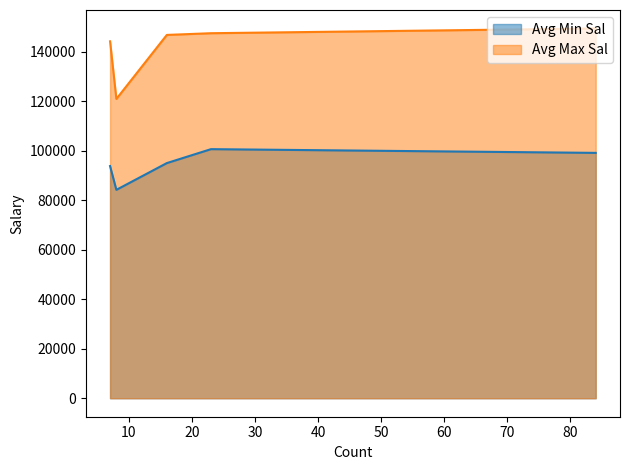

What is the highest value of the Avg Min Sal series?

100695.7